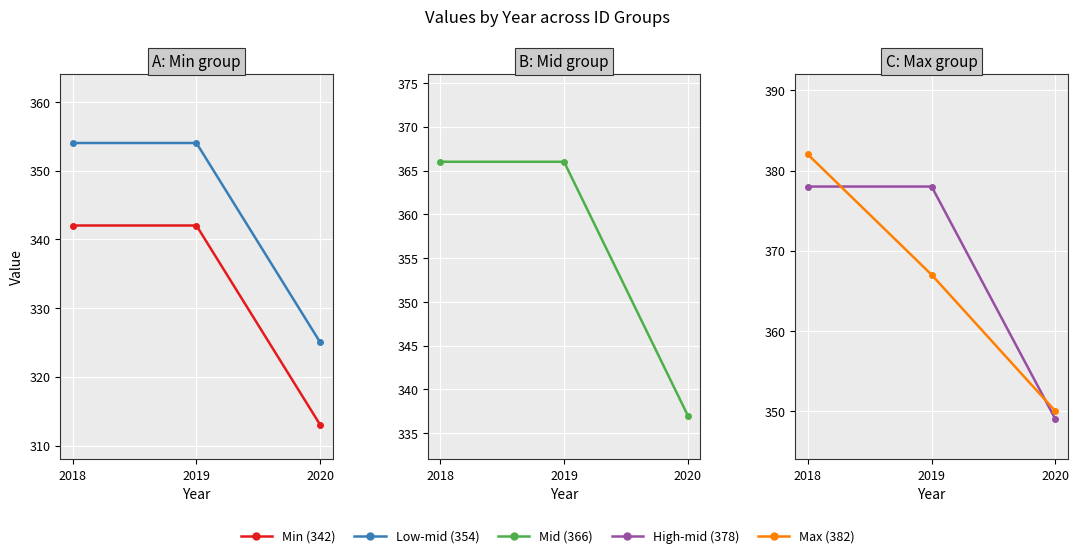

Which category has the highest value across all series?

2018